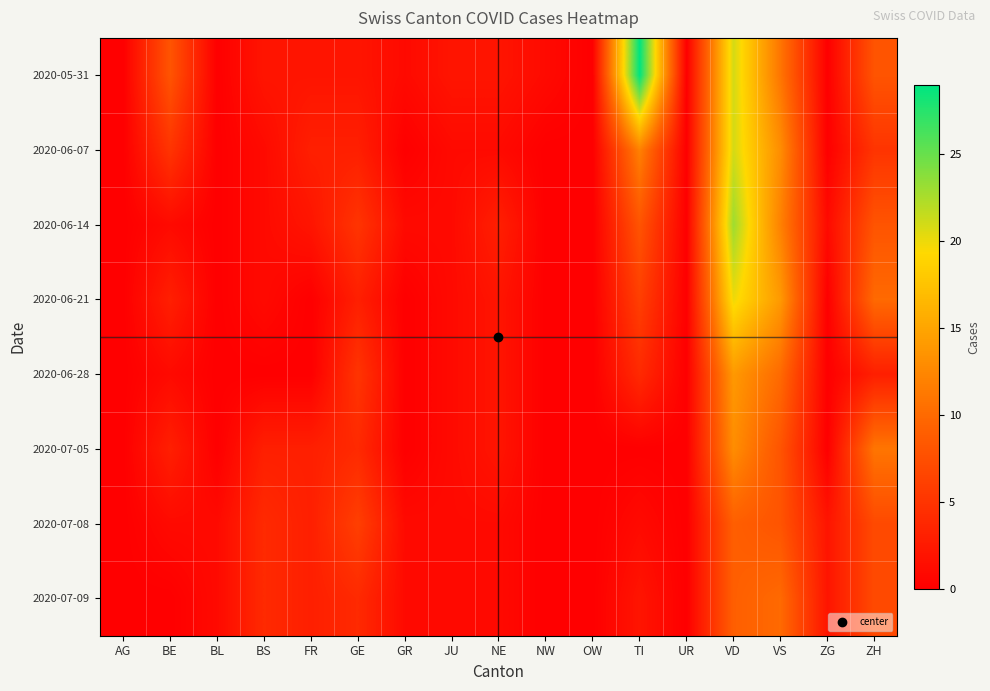

What is the spread (max minus min) of values at BS?

4